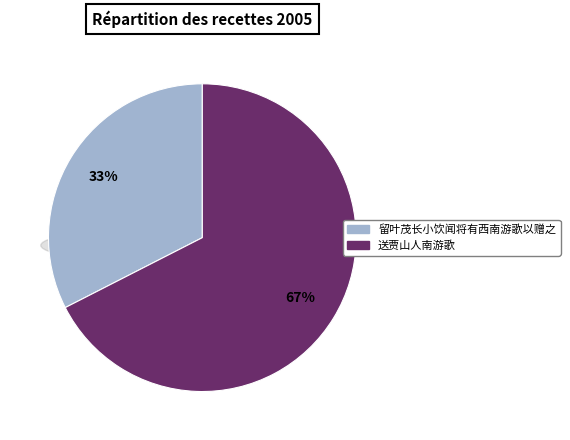

To the nearest percent, what is the average slice percentage?

50%